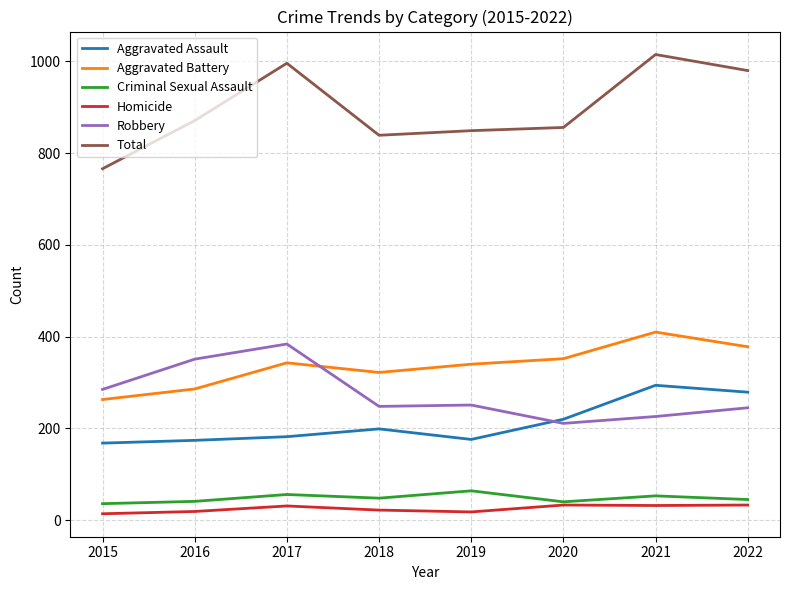

Where is the first local minimum for Aggravated Battery?

2018